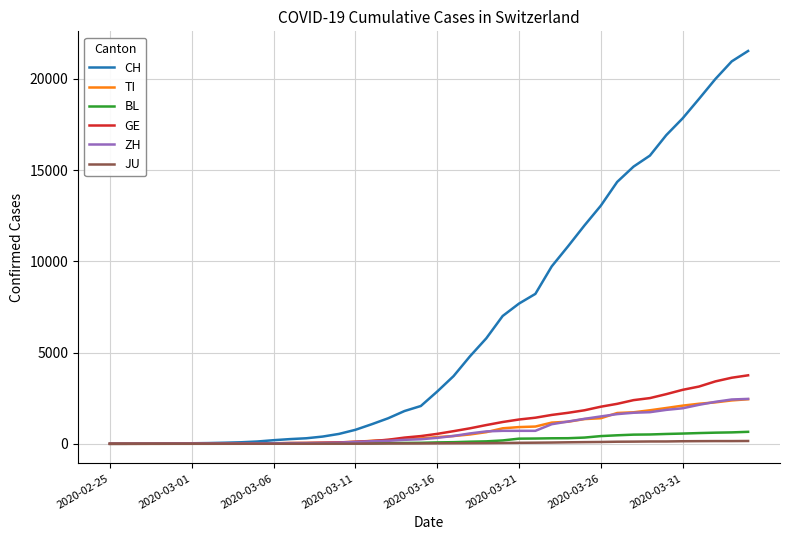

Which series has the widest spread of values?

CH